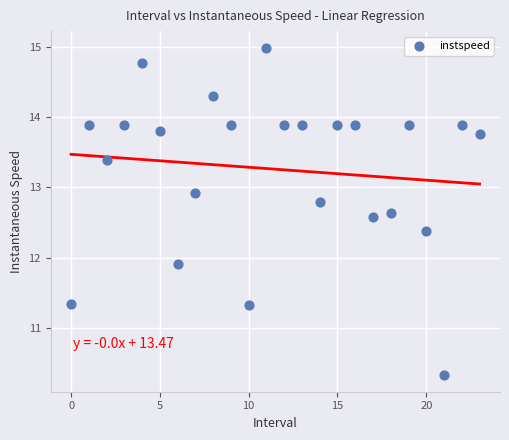

What Y value in the scatter plot is closest to 12?

11.9